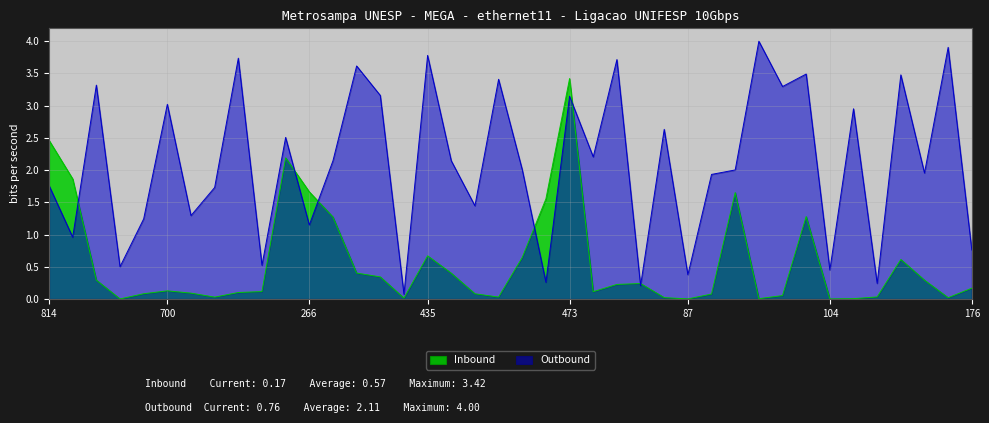

List the series in order of their overall mean, lowest first.

Inbound, Outbound